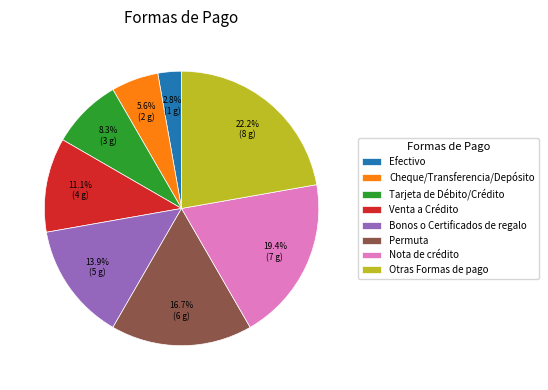

Count the number of slices in the pie.

8